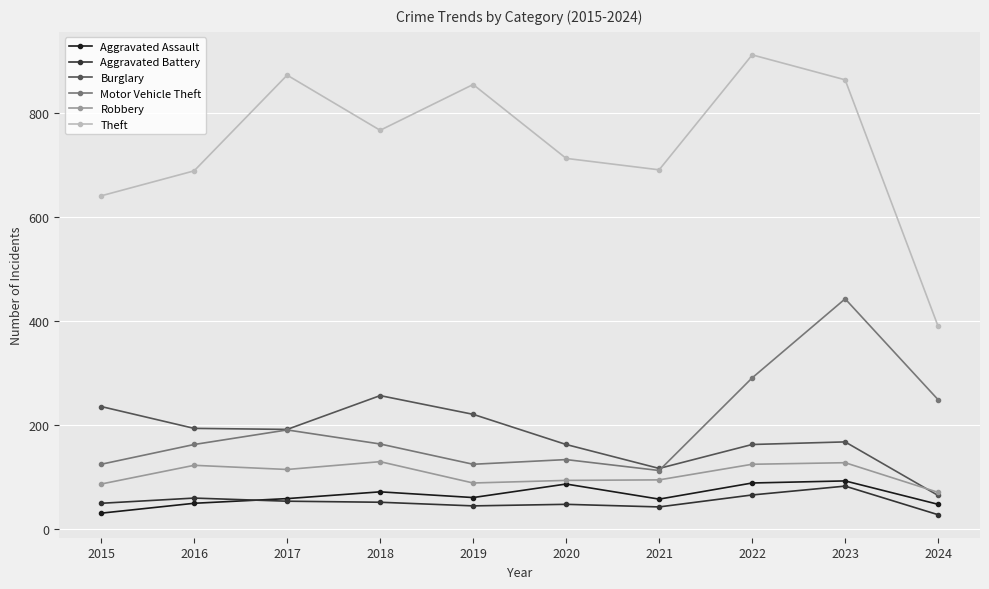

What is the lowest value of the Theft series?

390